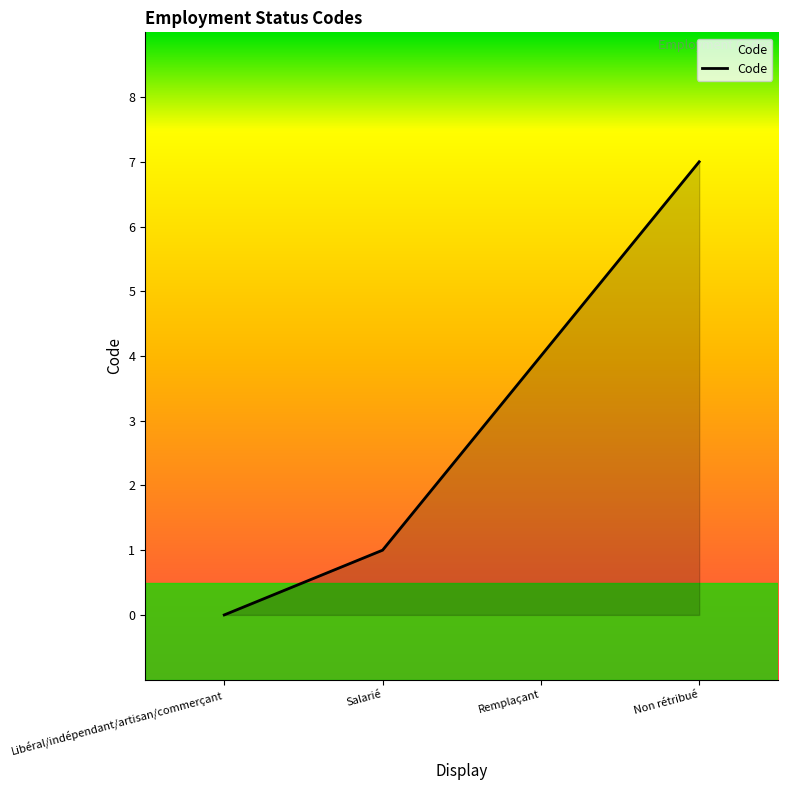

What is the change in value from Libéral/indépendant/artisan/commerçant to Non rétribué?

+7